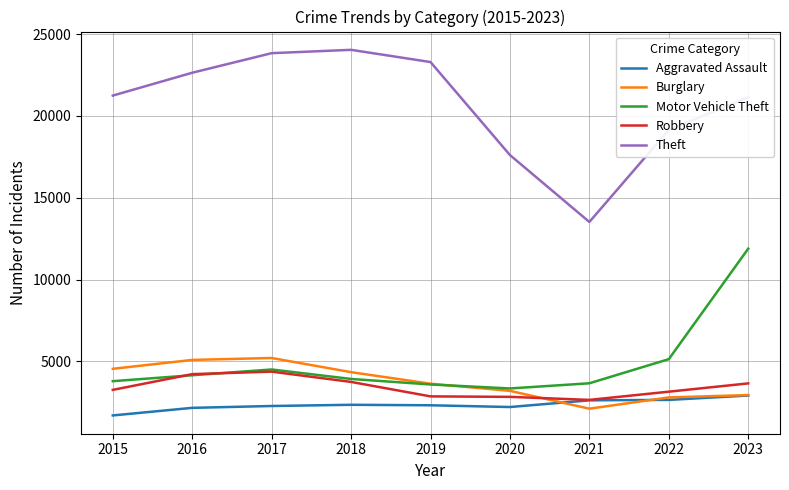

The Robbery series shows 4220 at 2016. True or false?

True